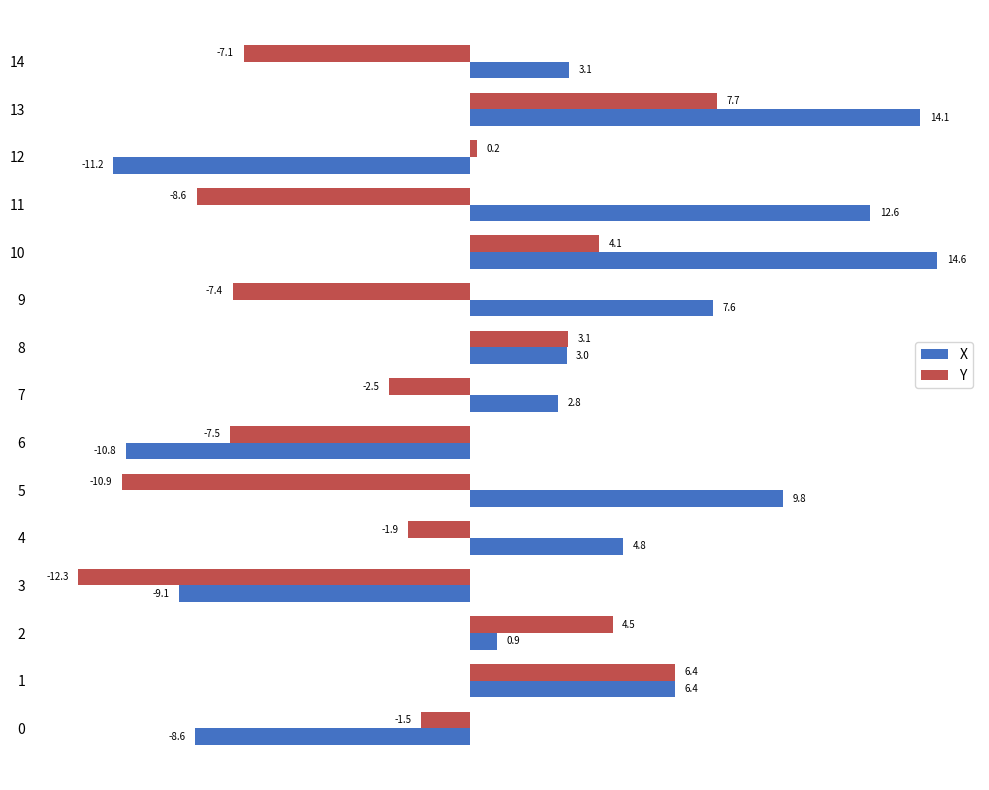

Rank the series at 10 from highest to lowest value.

X, Y